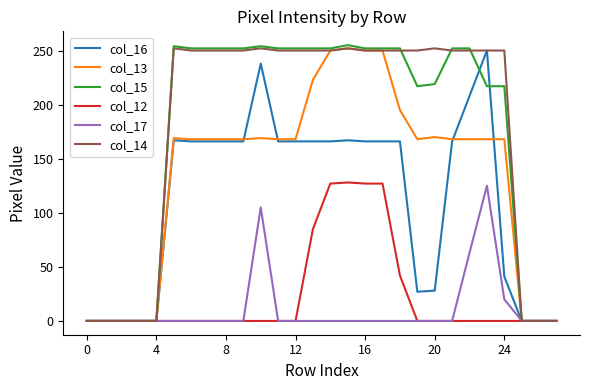

What is the greatest value displayed?

255